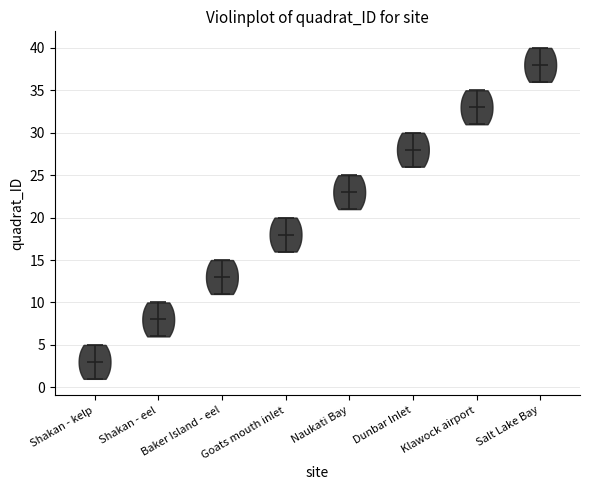

Reading left to right, read every violin against the y-axis: where its median line is, and the lowest and highest points it reaches. The values are not printed on the chart, so give them approximately, as read against the axis.

Shakan - kelp: median line 3, lowest point 1, highest point 5
Shakan - eel: median line 8, lowest point 6, highest point 10
Baker Island - eel: median line 13, lowest point 11, highest point 15
Goats mouth inlet: median line 18, lowest point 16, highest point 20
Naukati Bay: median line 23, lowest point 21, highest point 25
Dunbar Inlet: median line 28, lowest point 26, highest point 30
Klawock airport: median line 33, lowest point 31, highest point 35
Salt Lake Bay: median line 38, lowest point 36, highest point 40